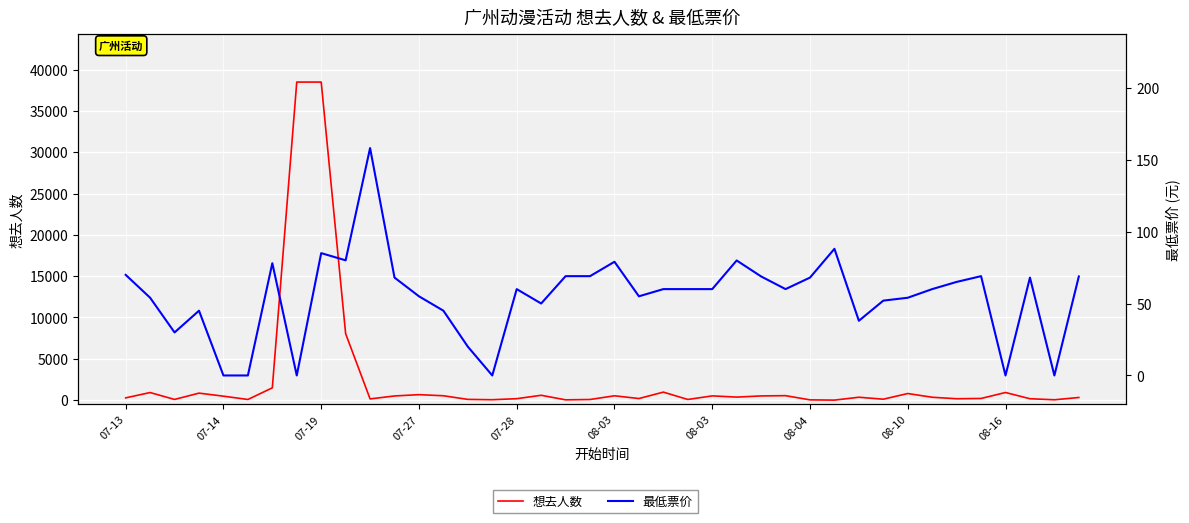

How many data points in 最低票价 are less than 60?

17